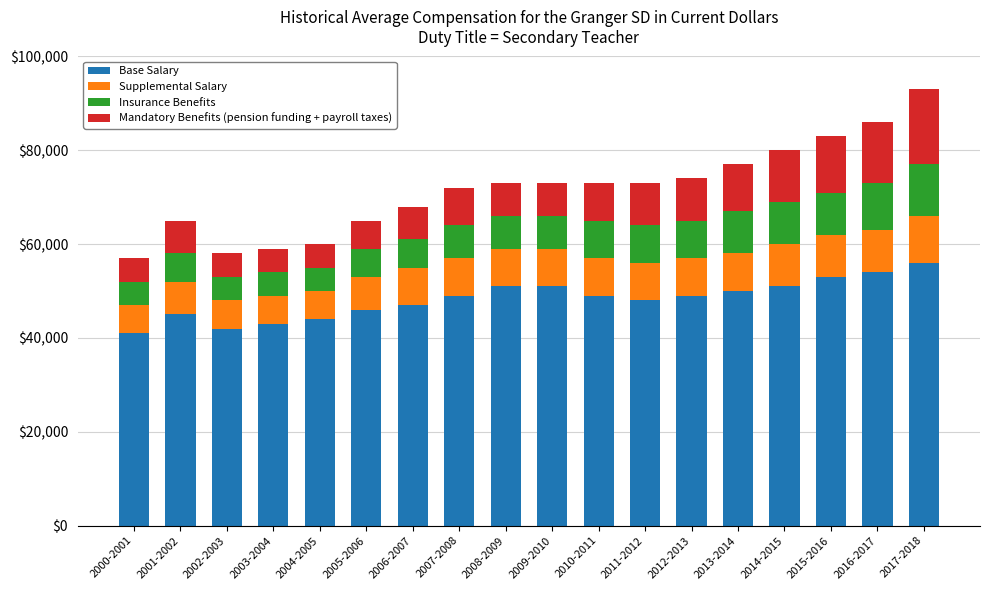

What is the total value across all series at 2010-2011?

73000